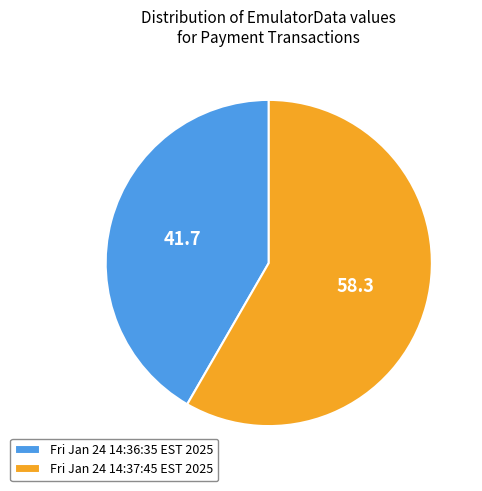

Approximately how many times larger is the value at Fri Jan 24 14:36:35 EST 2025 compared to Fri Jan 24 14:37:45 EST 2025?

0.7